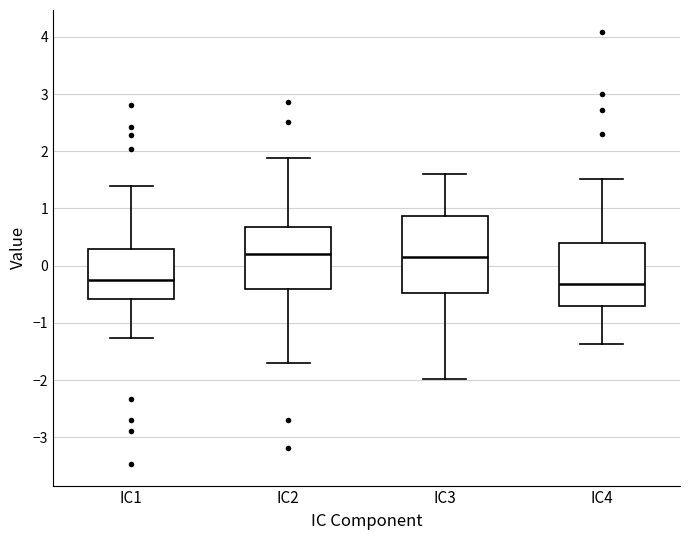

Reading left to right, transcribe this box plot: for each box, give where its median line is, the range the box spans, and where its two whiskers end, as read against the y-axis. The values are not printed on the chart, so give them approximately, as read against the axis.

IC1: median -0.2, box -0.6 to 0.3, whiskers -1.3 to 1.4
IC2: median 0.2, box -0.4 to 0.7, whiskers -1.7 to 1.9
IC3: median 0.2, box -0.5 to 0.9, whiskers -2.0 to 1.6
IC4: median -0.3, box -0.7 to 0.4, whiskers -1.4 to 1.5